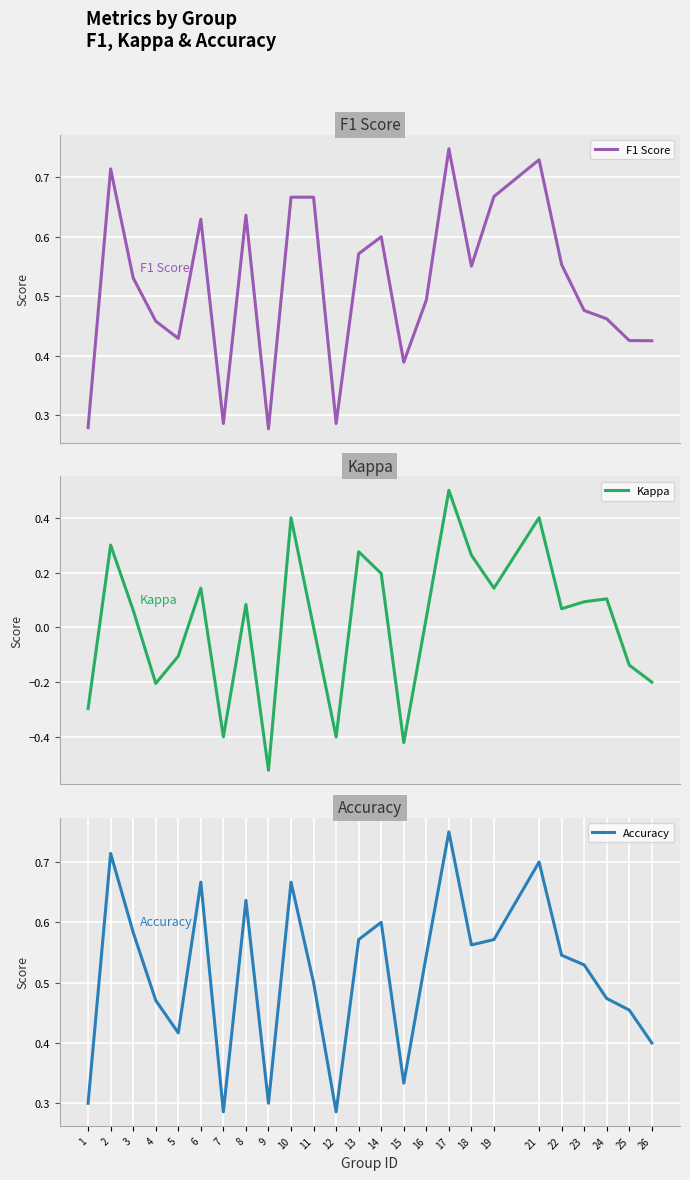

Which category has the highest value in the Accuracy series?

17